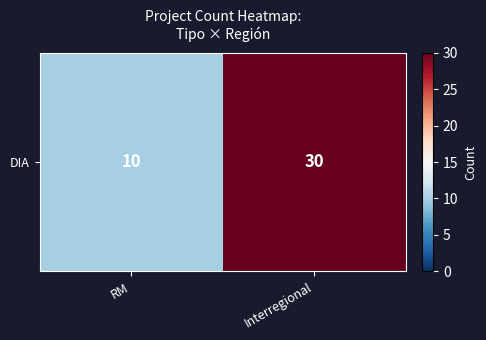

What is the ratio of the value at Interregional to the value at RM?

3.0